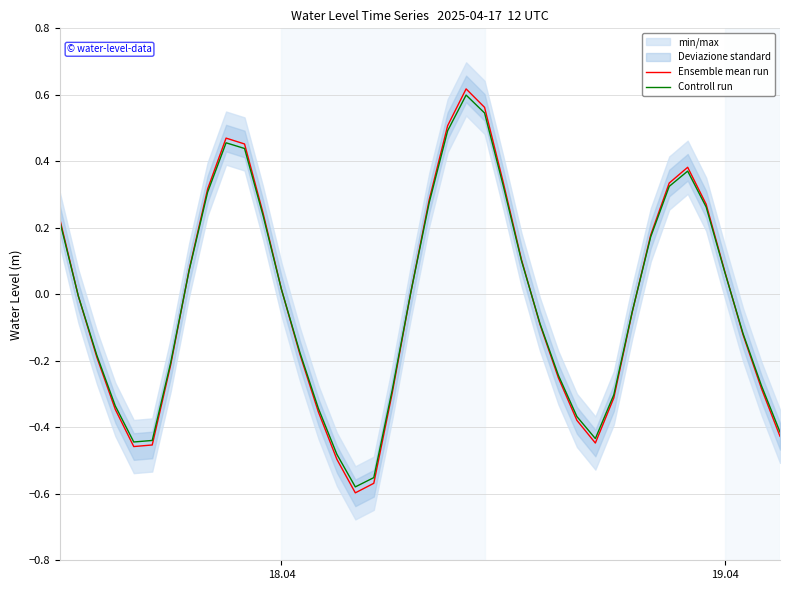

True or false: Controll run has more than 2 interior local peaks.

True